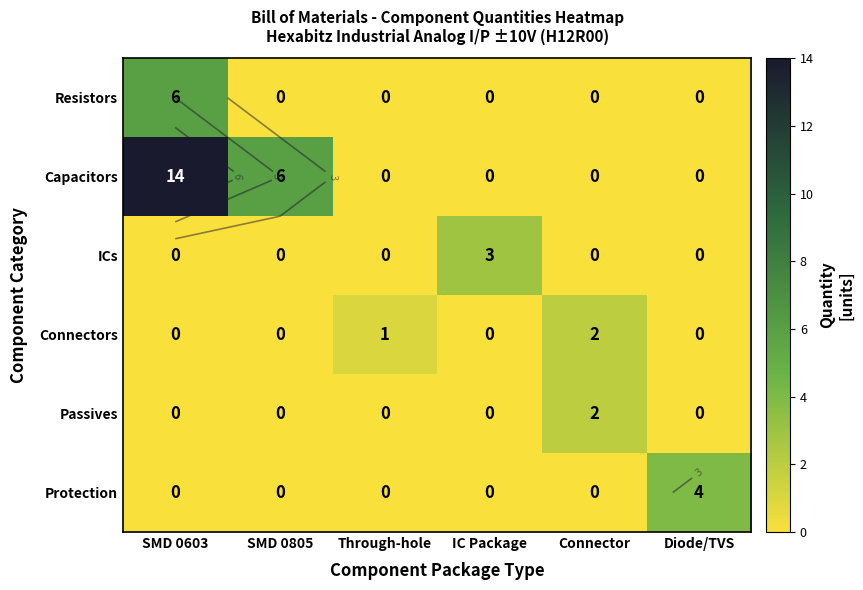

At which label does Passives reach its peak?

Connector